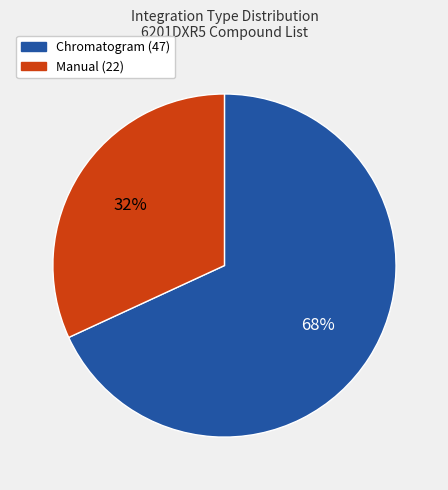

How many slices are in this pie chart?

2